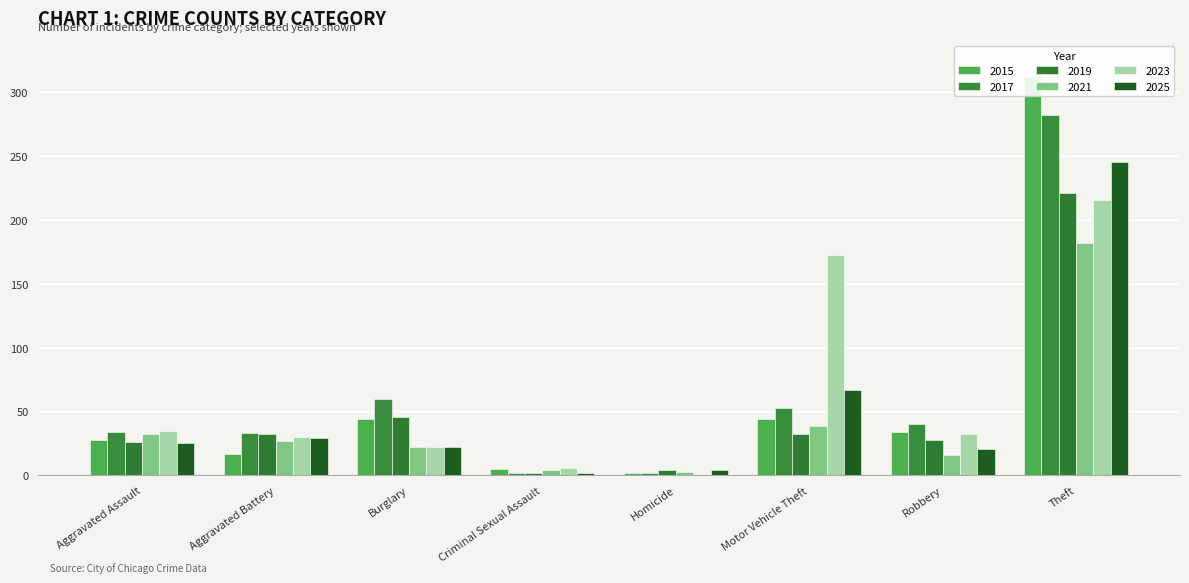

What is the sum of the 2021 values at Aggravated Battery and Aggravated Assault?

59